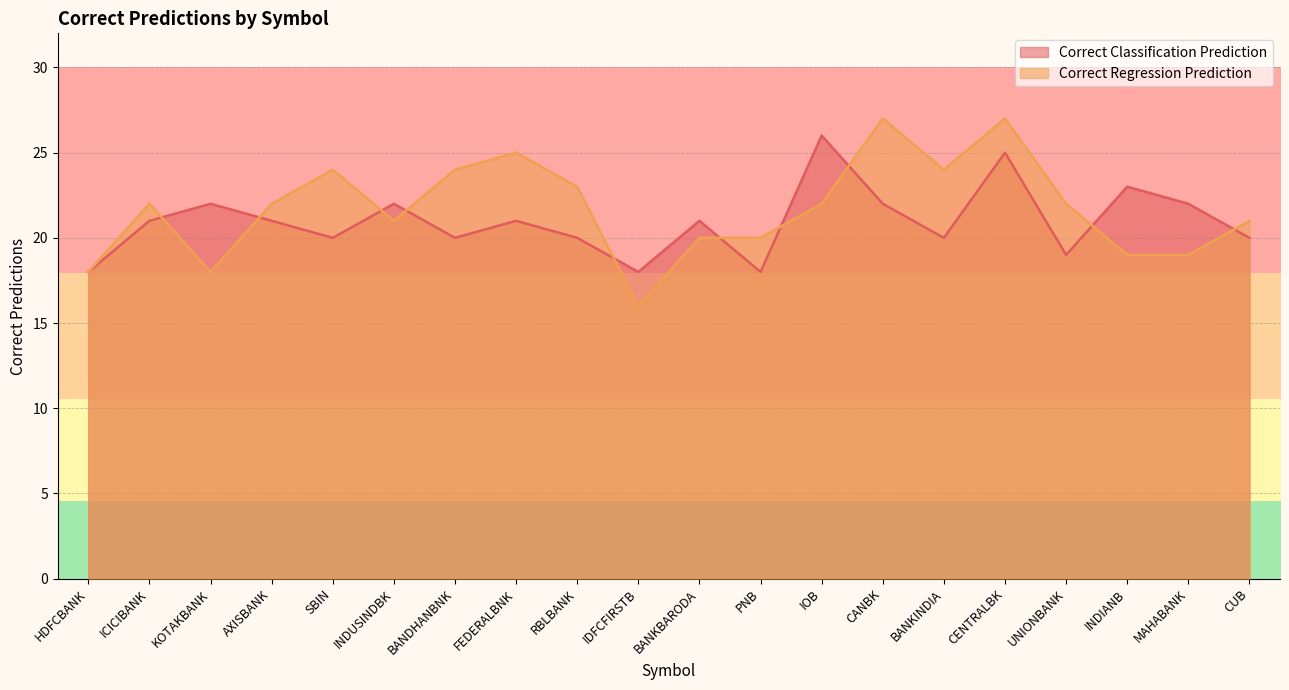

True or false: Correct Classification Prediction and Correct Regression Prediction cross at least once.

True